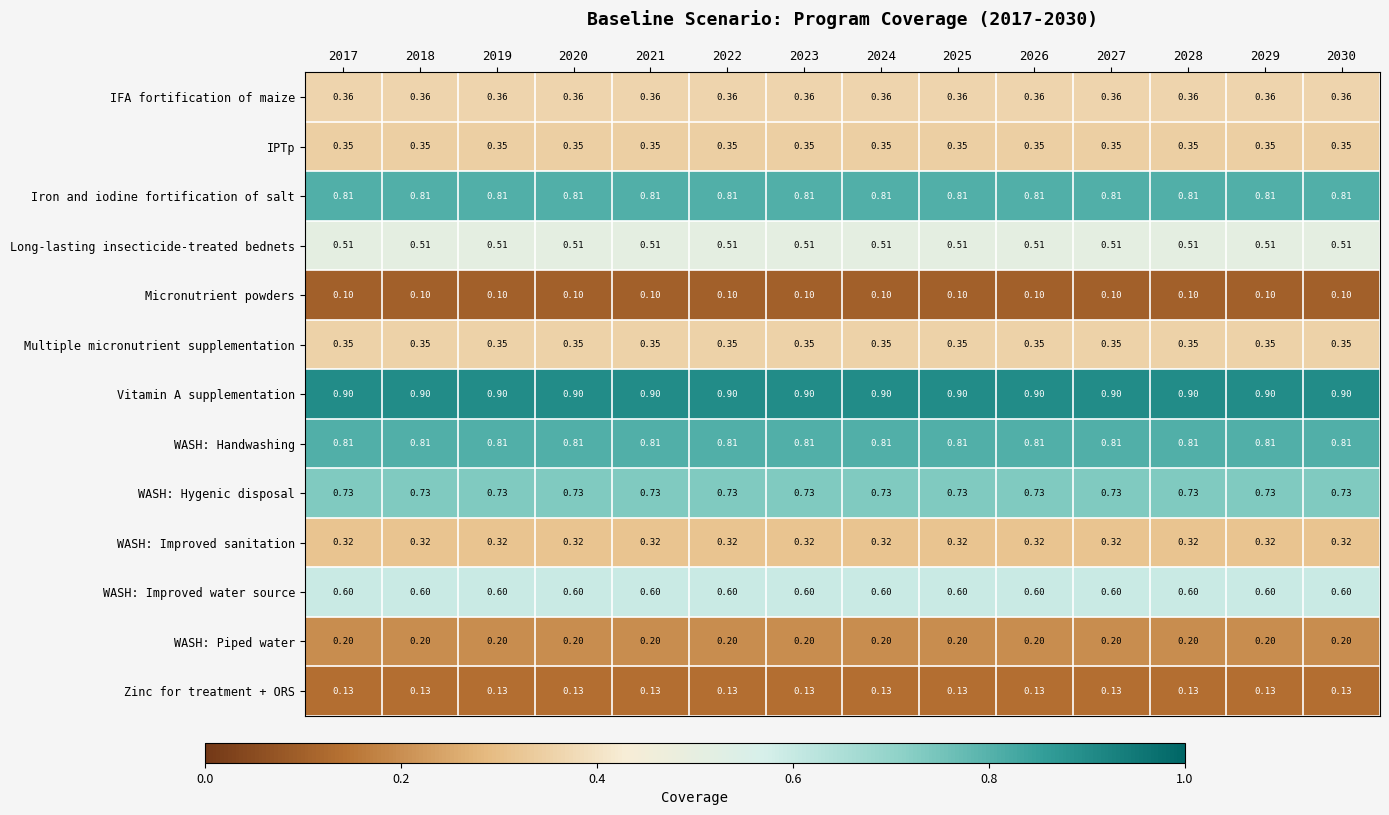

Is the value of WASH: Handwashing at 2020 greater than the value of WASH: Piped water at 2022?

Yes